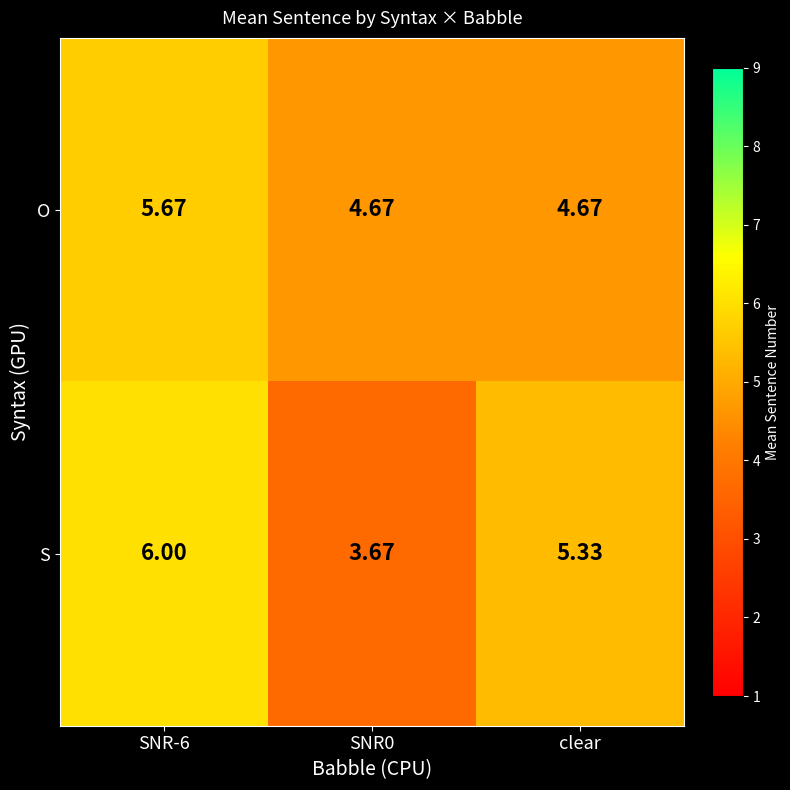

Which series has the widest spread of values?

S